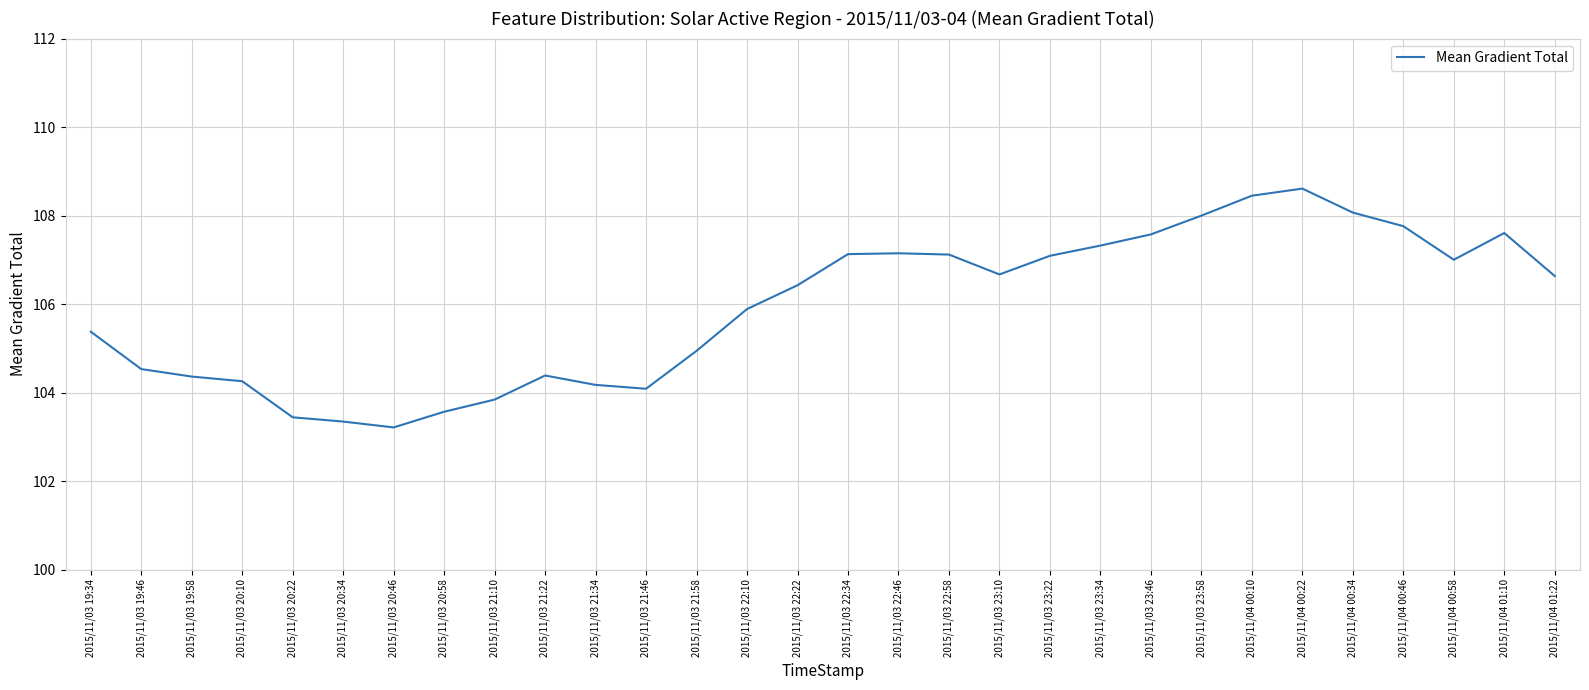

At which category does the chart reach its peak across all series?

2015/11/04 00:22